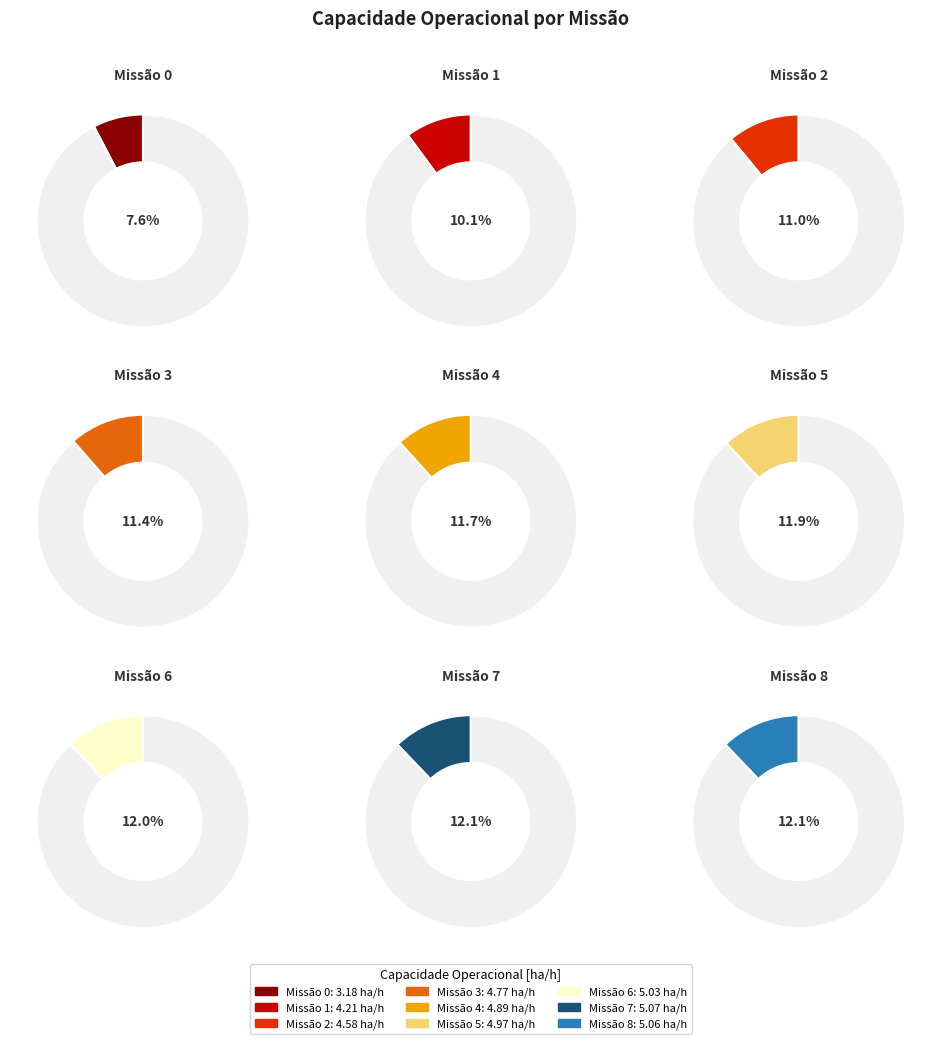

Combined, what portion of the pie is 0 and 7?

19.8%